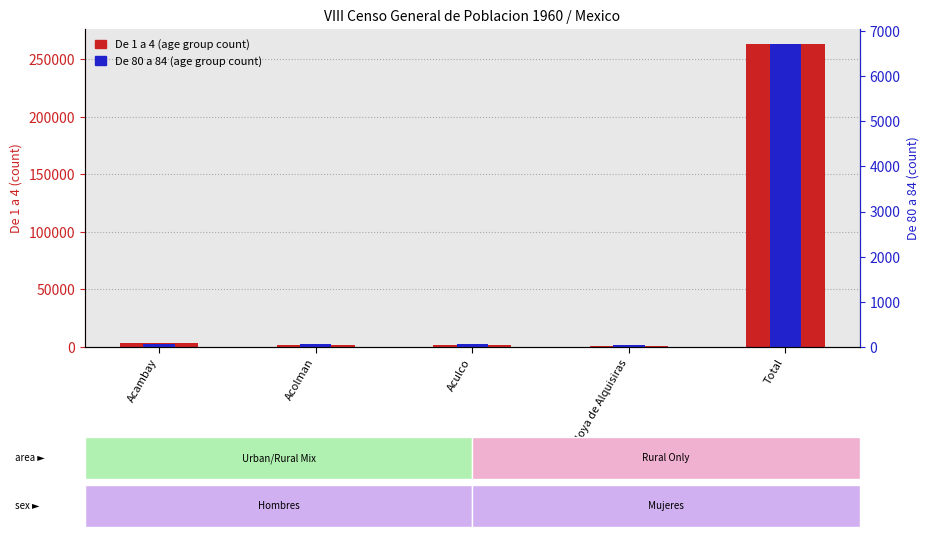

Where does the De 1 a 4 (count) series first go above 2127?

Acambay